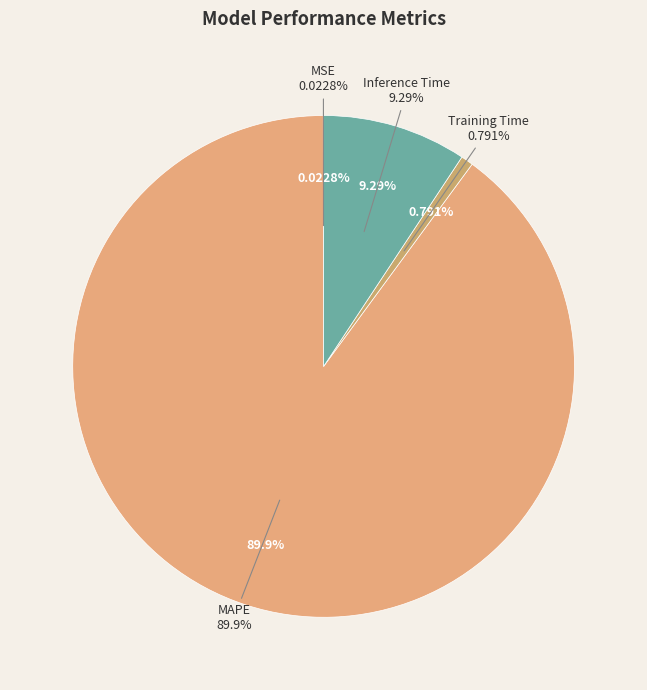

Combined, what portion of the pie is Inference Time and MAPE?

99.2%